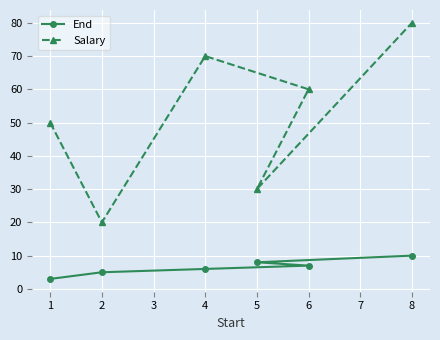

What is the value of the End point at the 1st from the left?

3